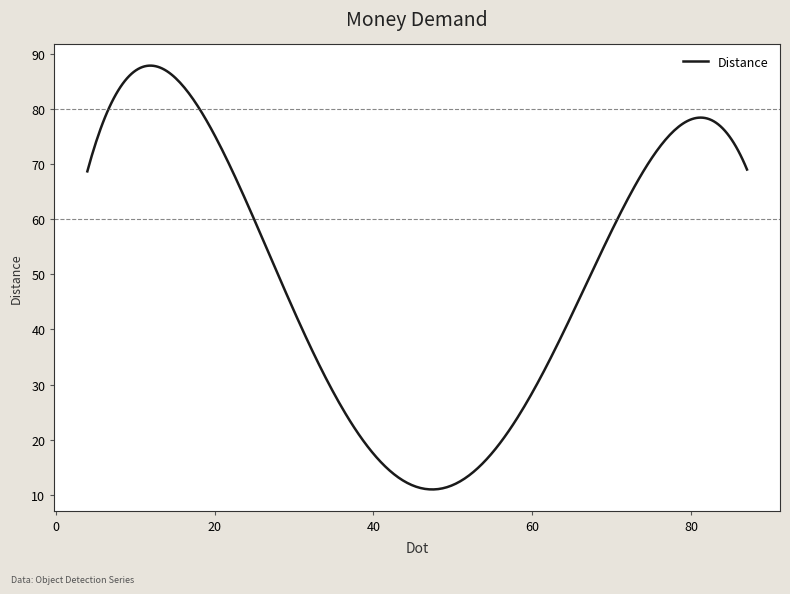

What is the minimum value shown in the chart?

11.0